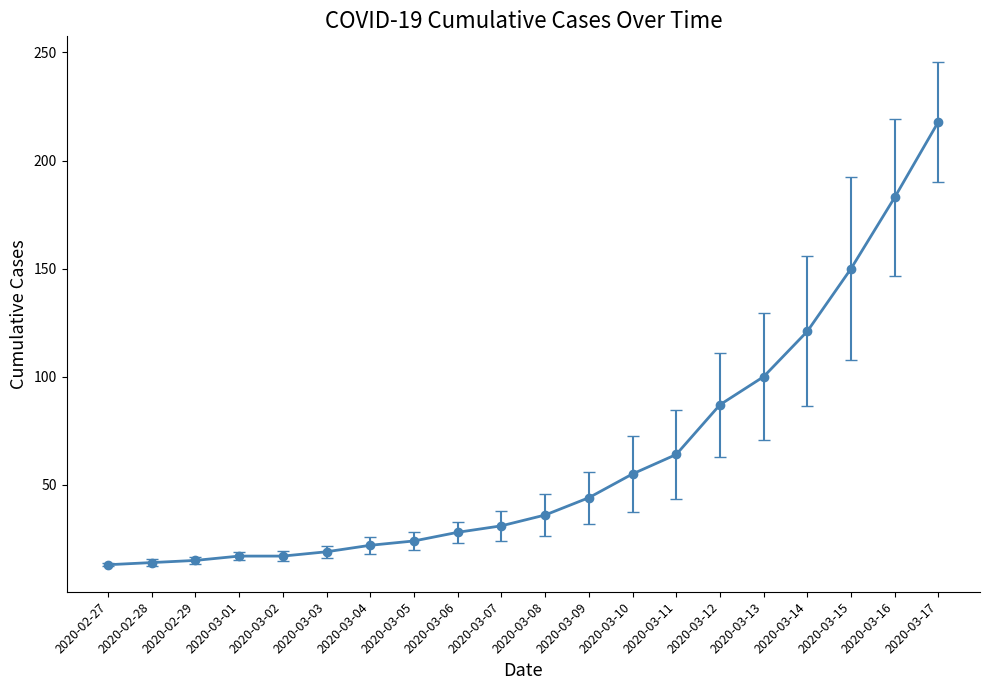

The chart shows a value of 307 at 2020-03-17. True or false?

False